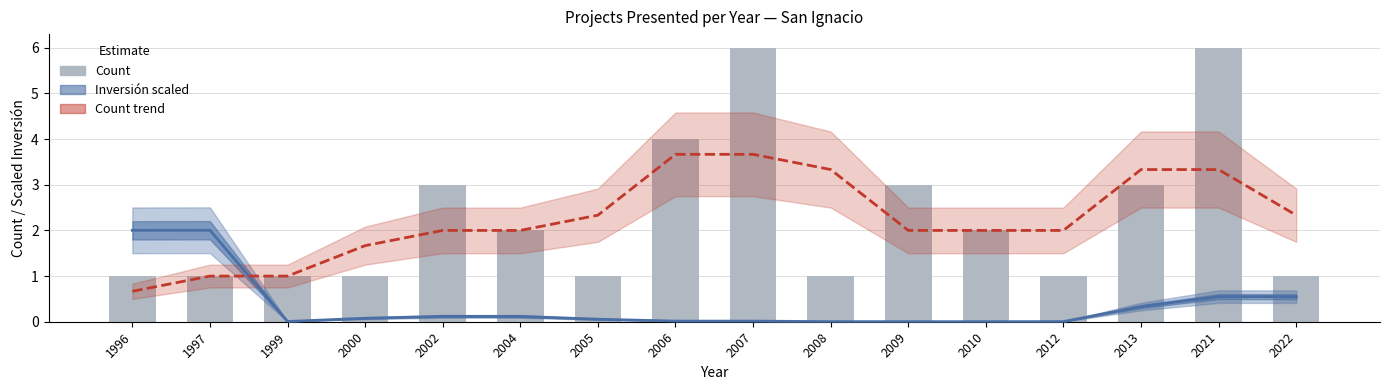

What are all the series names shown in the legend?

Inversión (scaled), Count (trend), Count